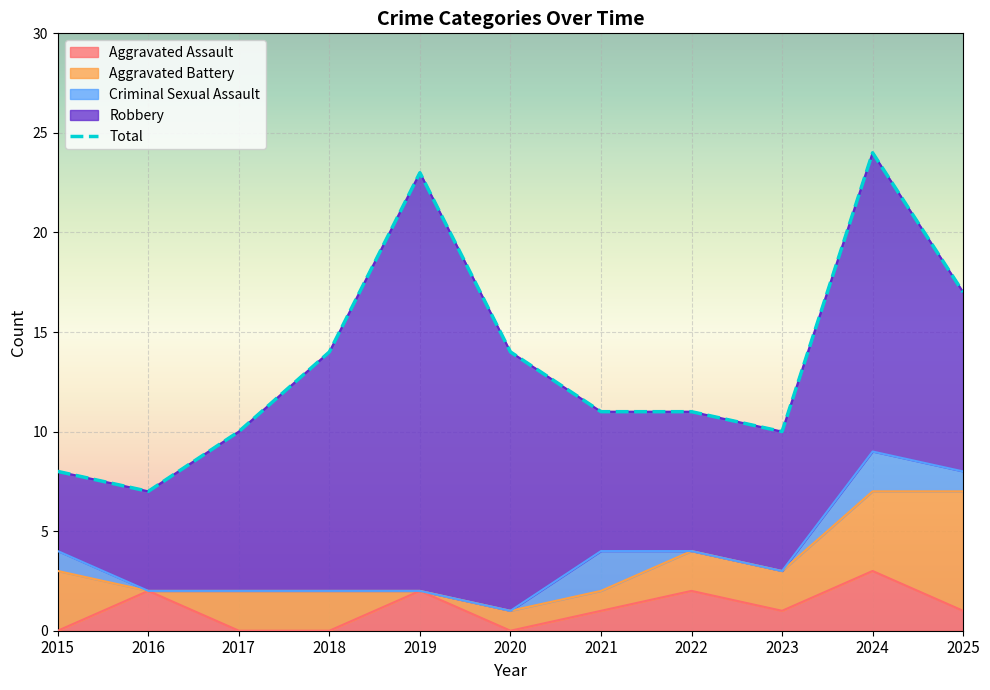

What is the difference between the highest and lowest values at 2025?

16